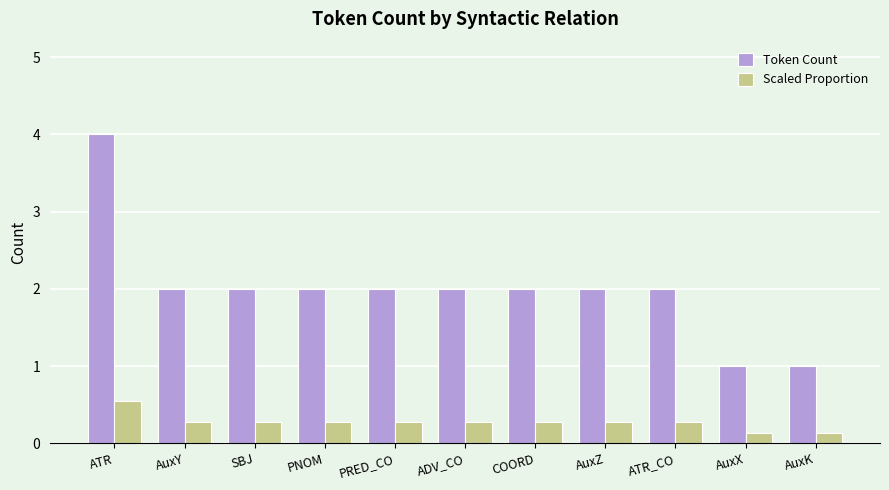

What is the label of the 3rd bar from the left?

SBJ